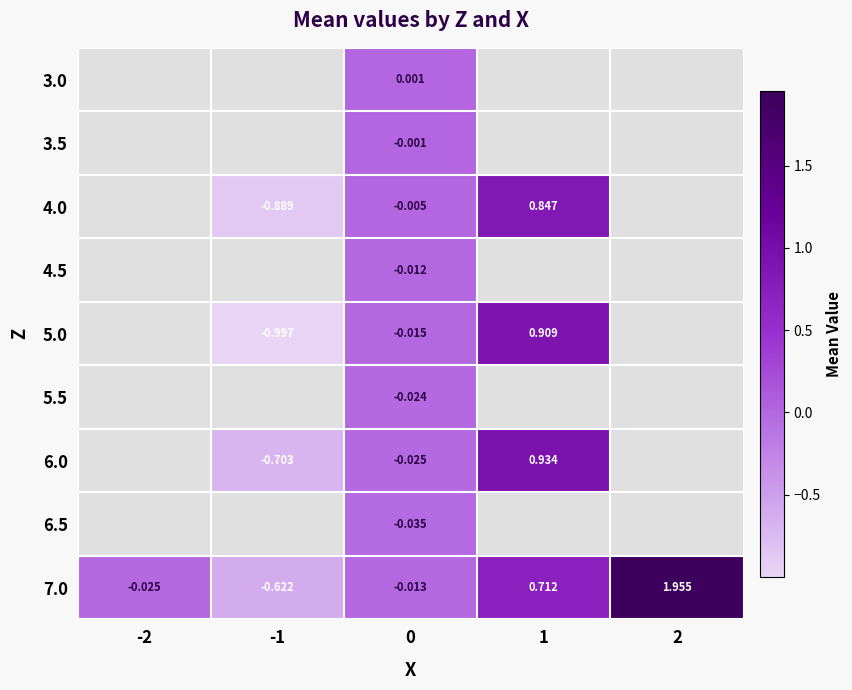

Count the 5.0 values in the range 0 to 1.

1